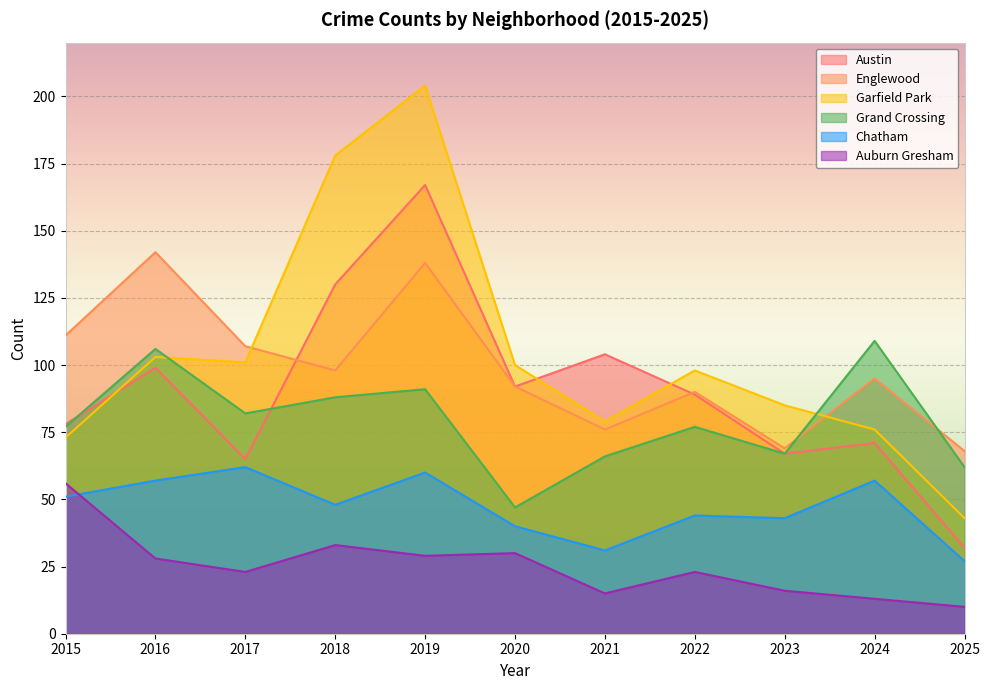

Which series has the largest range (max minus min)?

Garfield Park